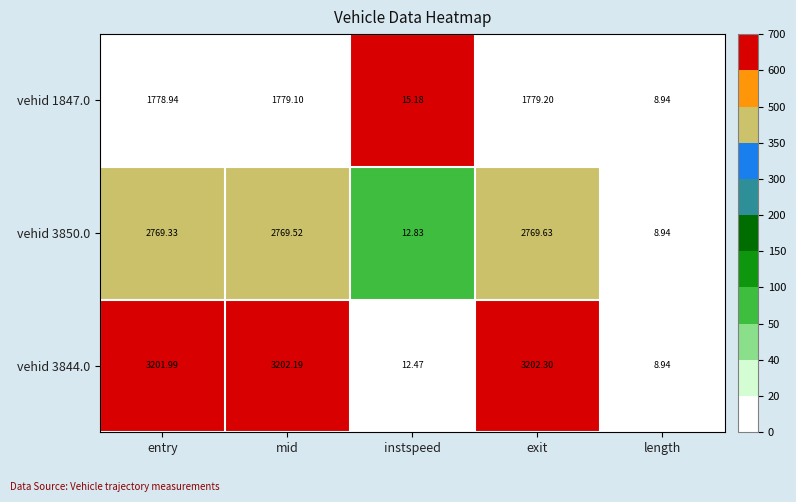

Rank the series at exit from highest to lowest value.

vehid 3844.0, vehid 3850.0, vehid 1847.0